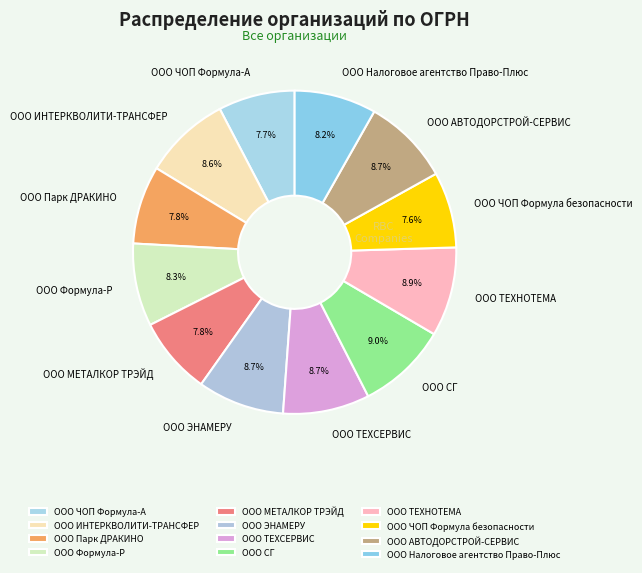

Between ООО ЧОП Формула безопасности and ООО ТЕХНОТЕМА, which is larger?

ООО ТЕХНОТЕМА